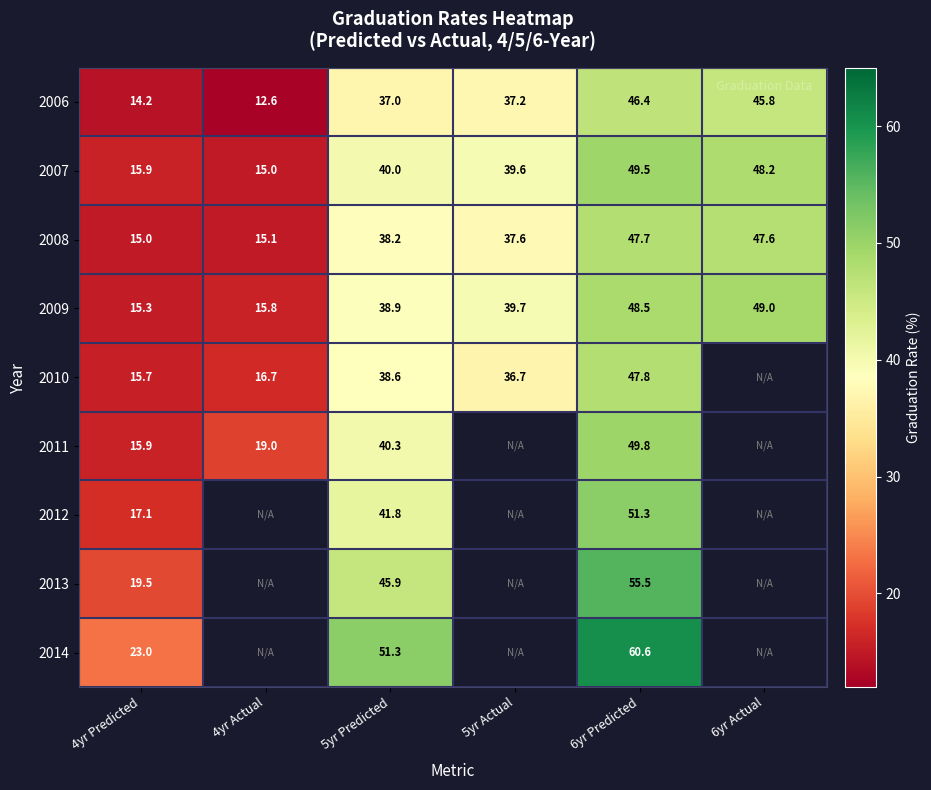

Is the value of 2009 at 5yr Predicted greater than the value of 2011 at 4yr Predicted?

Yes